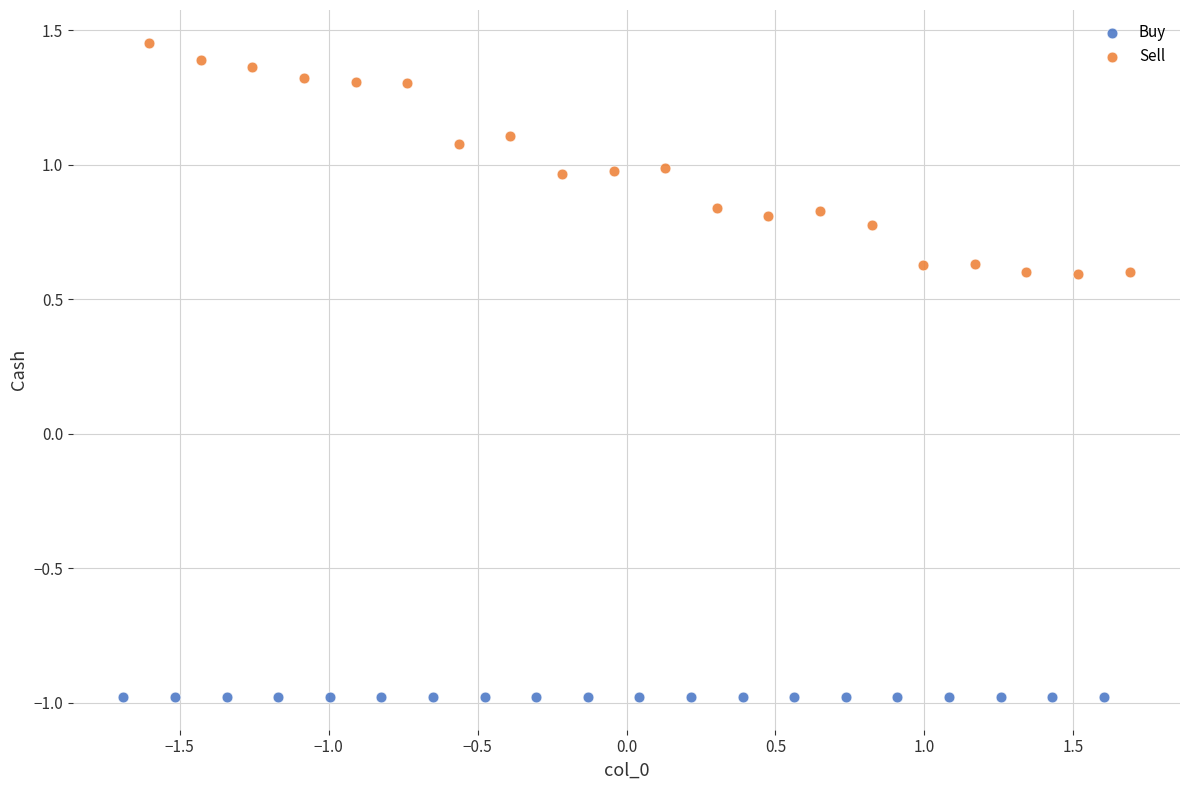

Which series reaches the maximum Y coordinate?

Sell